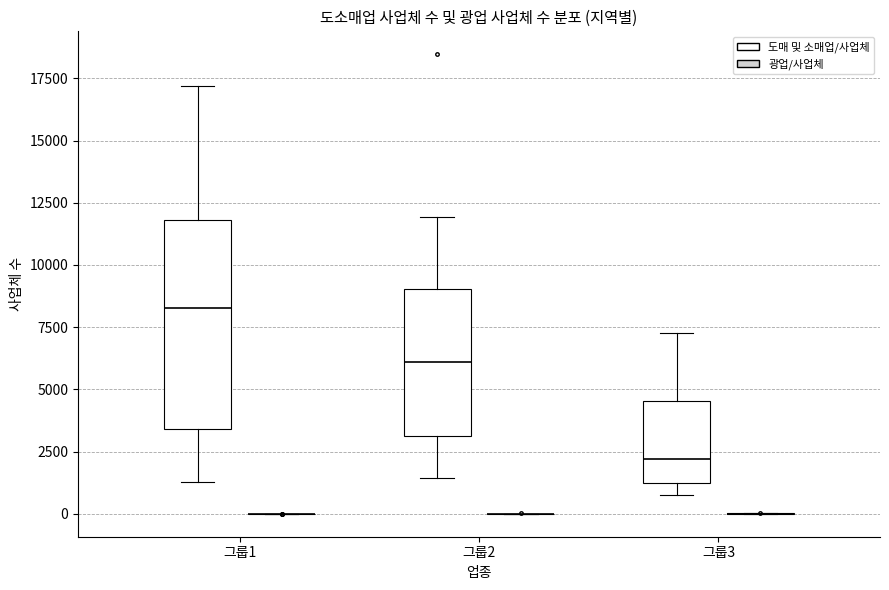

Reading left to right, transcribe this box plot: for each box, give where its median line is, the range the box spans, and where its two whiskers end, as read against the y-axis. The values are not printed on the chart, so give them approximately, as read against the axis.

그룹1 (도매 및 소매업/사업체): median 8500, box 3500 to 12000, whiskers 1500 to 17000
그룹1 (광업/사업체): box collapsed to a line at 0, whiskers 0 to 0
그룹2 (도매 및 소매업/사업체): median 6000, box 3000 to 9000, whiskers 1500 to 12000
그룹2 (광업/사업체): box collapsed to a line at 0, whiskers 0 to 0
그룹3 (도매 및 소매업/사업체): median 2000, box 1500 to 4500, whiskers 1000 to 7500
그룹3 (광업/사업체): box collapsed to a line at 0, whiskers 0 to 0